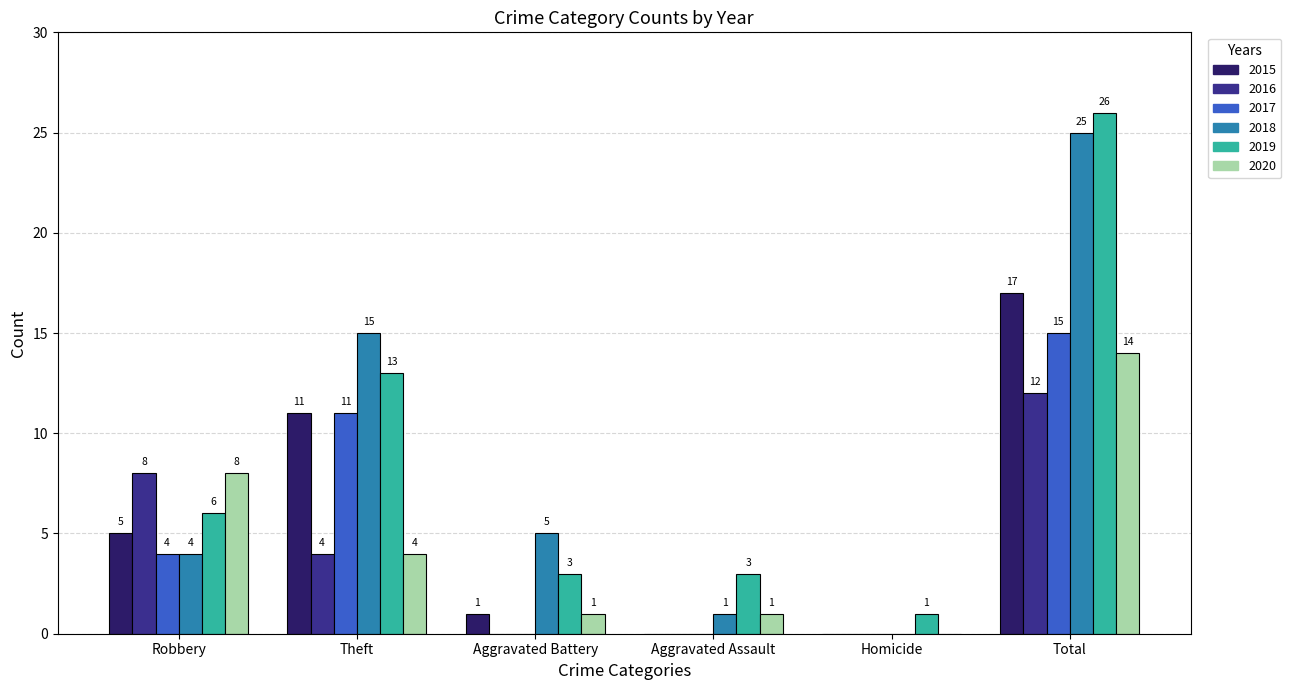

Reading left to right, extract all data points from this chart.

2015: Robbery=5	Theft=11	Aggravated Battery=1	Aggravated Assault=0	Homicide=0	Total=17
2016: Robbery=8	Theft=4	Aggravated Battery=0	Aggravated Assault=0	Homicide=0	Total=12
2017: Robbery=4	Theft=11	Aggravated Battery=0	Aggravated Assault=0	Homicide=0	Total=15
2018: Robbery=4	Theft=15	Aggravated Battery=5	Aggravated Assault=1	Homicide=0	Total=25
2019: Robbery=6	Theft=13	Aggravated Battery=3	Aggravated Assault=3	Homicide=1	Total=26
2020: Robbery=8	Theft=4	Aggravated Battery=1	Aggravated Assault=1	Homicide=0	Total=14